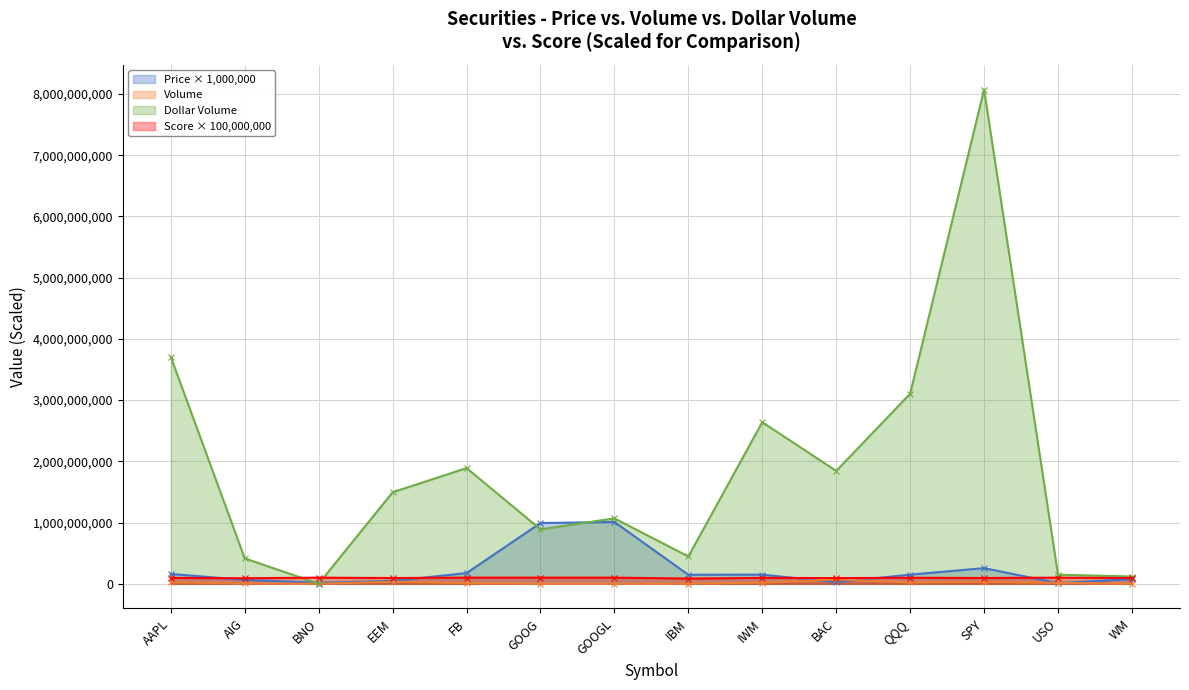

What is the label of the 5th point from the right?

BAC